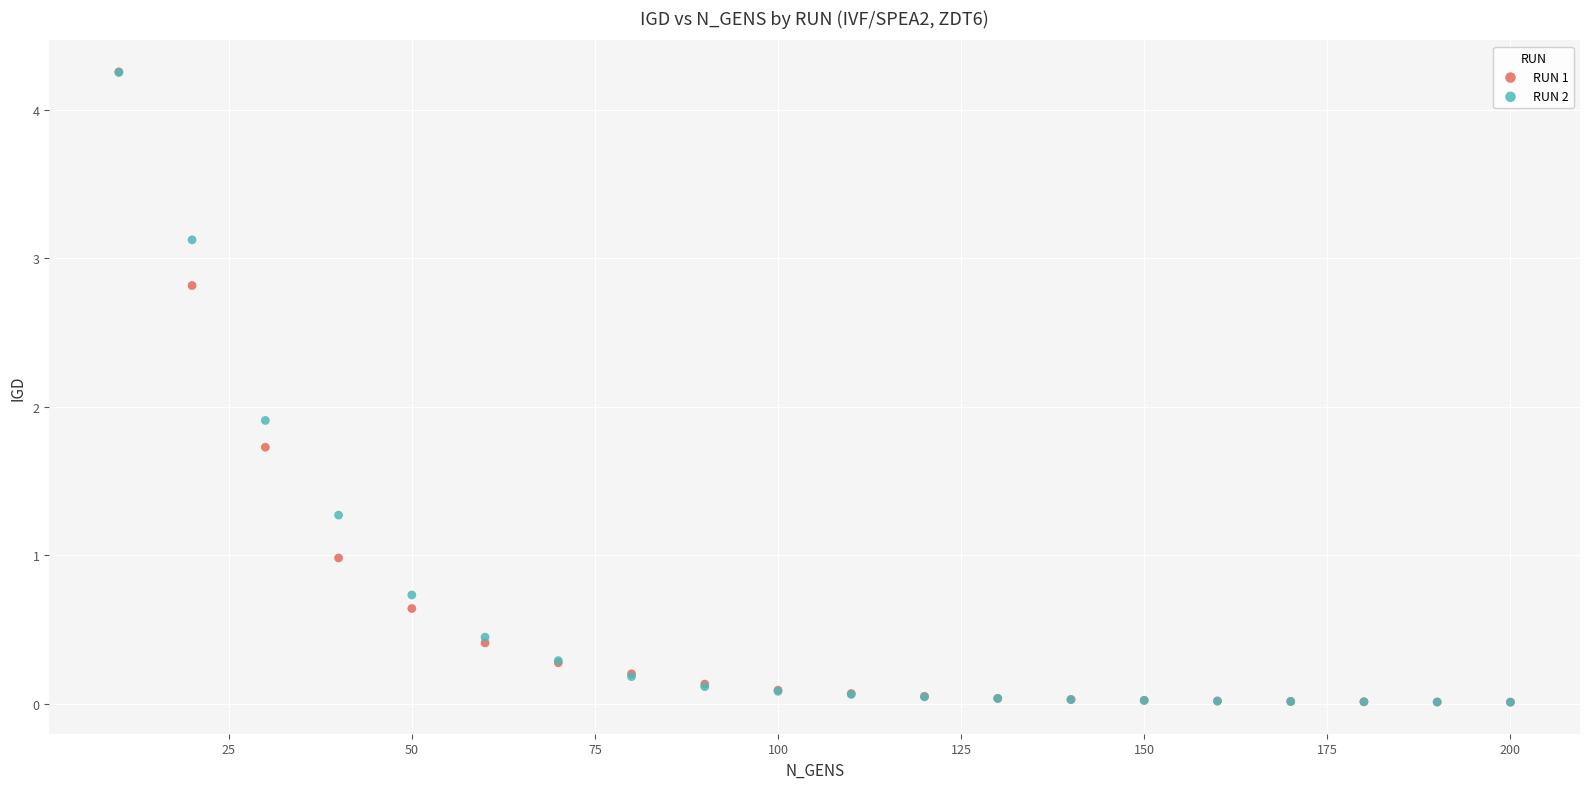

Across all series, what Y value is closest to 2?

1.9